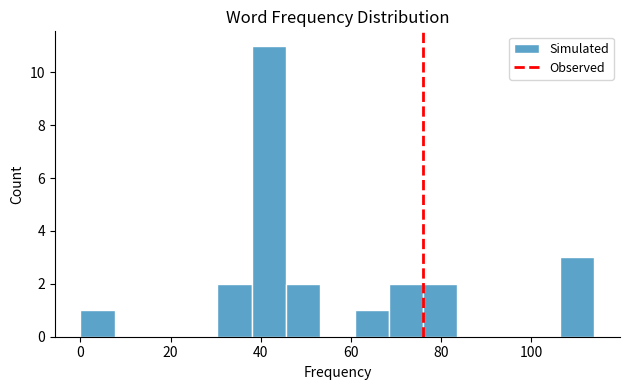

Read against the x-axis, roughly where is the centre of the tallest bar?

42